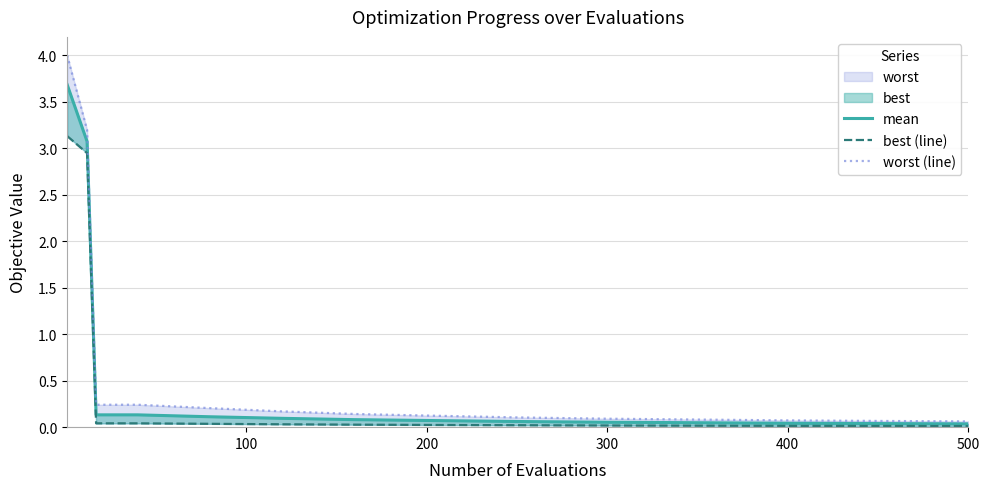

True or false: worst (line) and best (line) intersect in this chart.

False